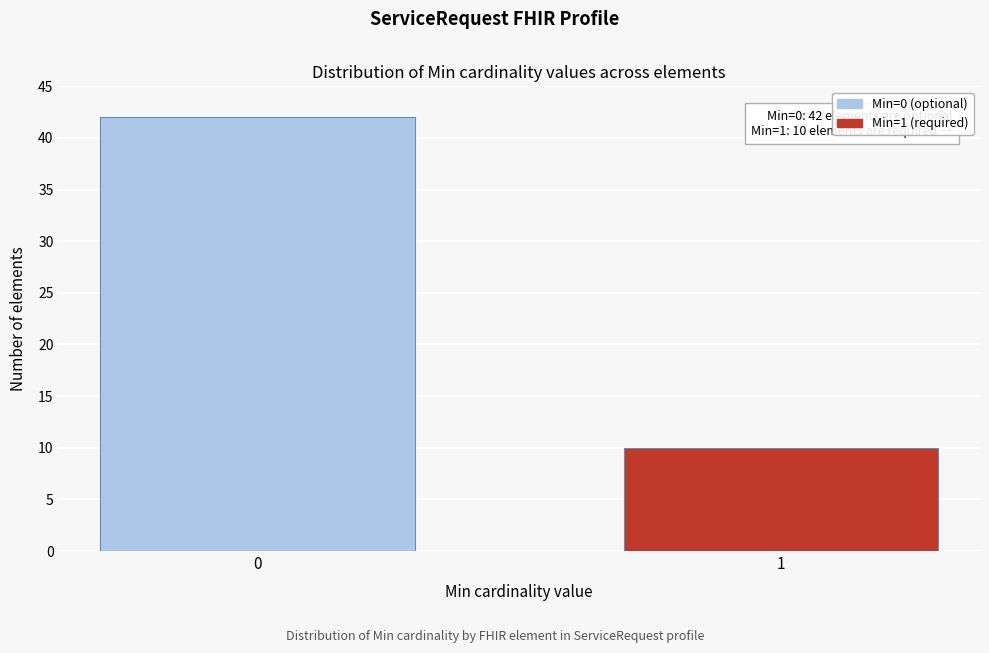

Reading left to right, extract all data points from this chart.

42	10